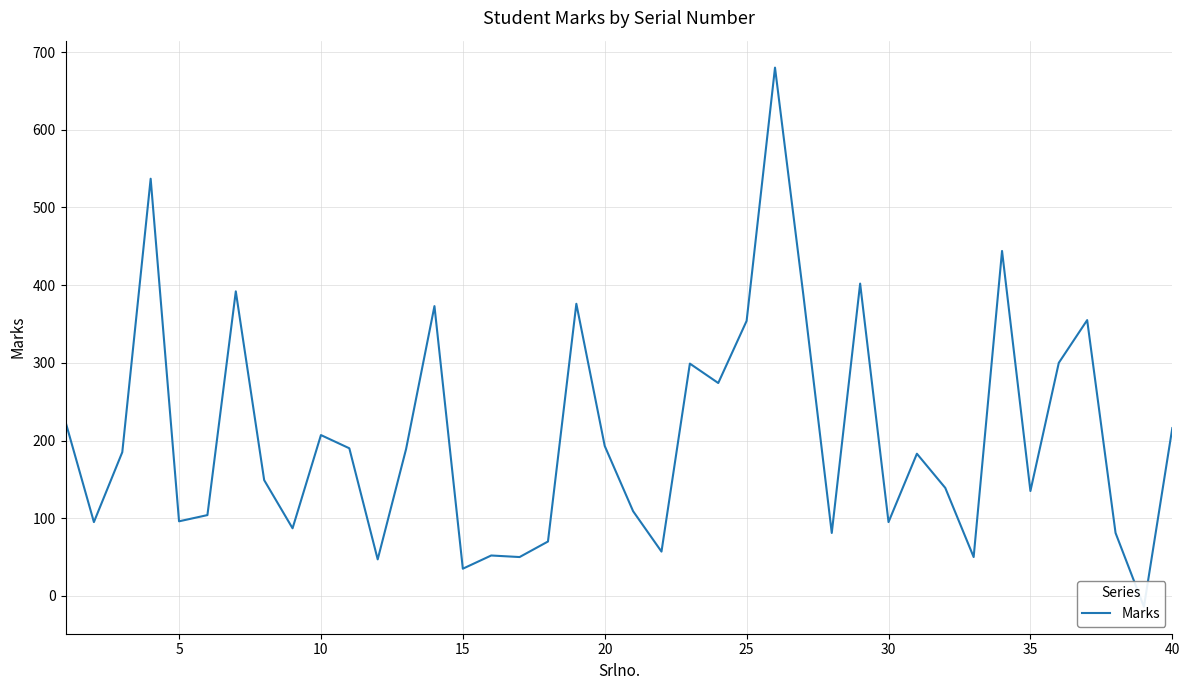

What is the smallest value displayed?

-14